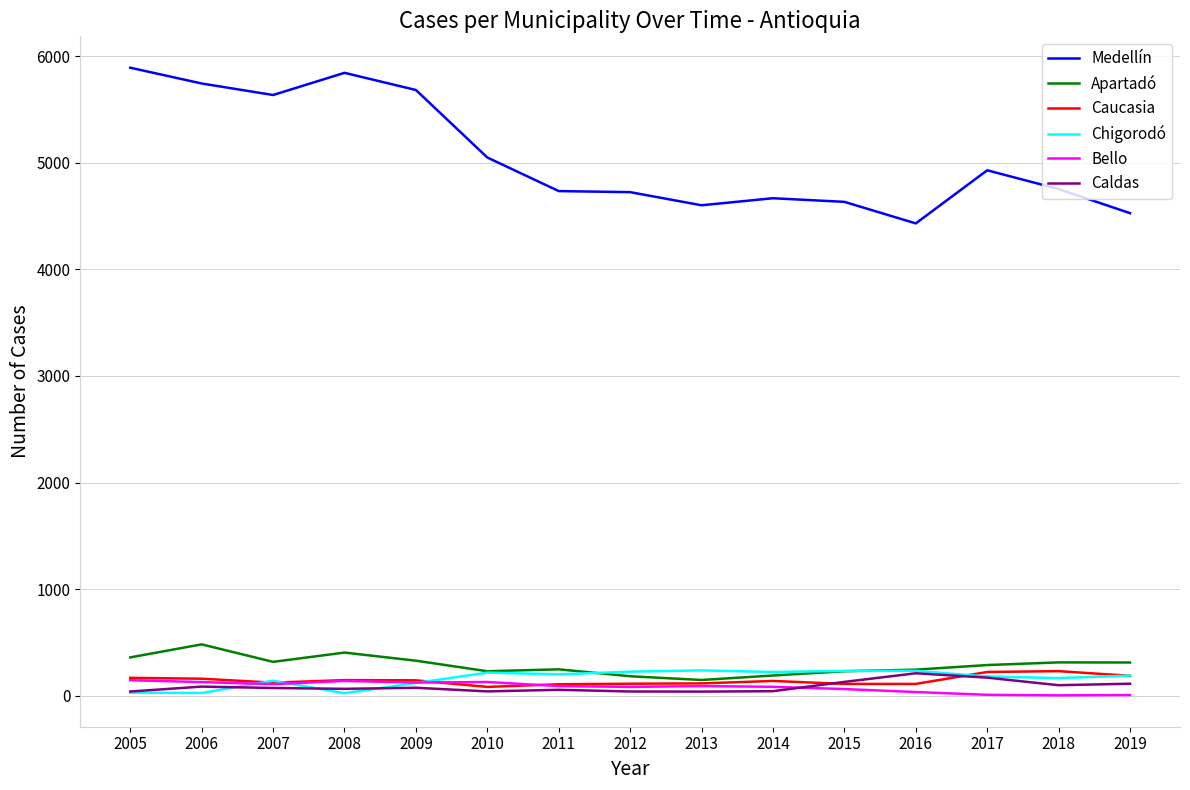

Is the value of Medellín at 2009 greater than the value of Apartadó at 2019?

Yes